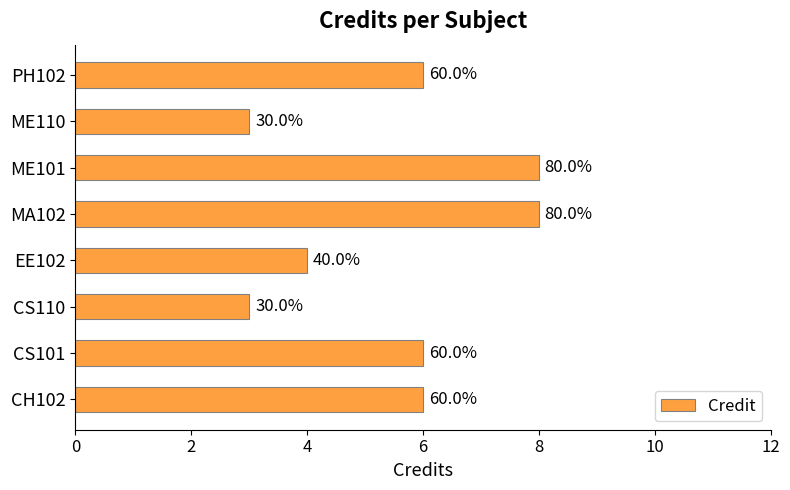

How many bars are there in total?

8